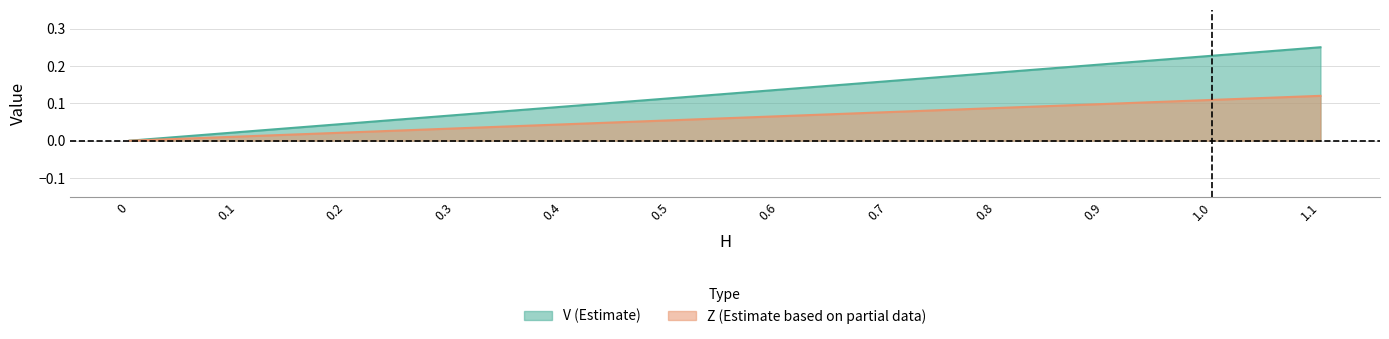

Reading left to right, what are all the values shown in this chart?

V: 0.0	0.0	0.0	0.1	0.1	0.1	0.1	0.2	0.2	0.2	0.2	0.2
Z: 0.0	0.0	0.0	0.0	0.0	0.1	0.1	0.1	0.1	0.1	0.1	0.1